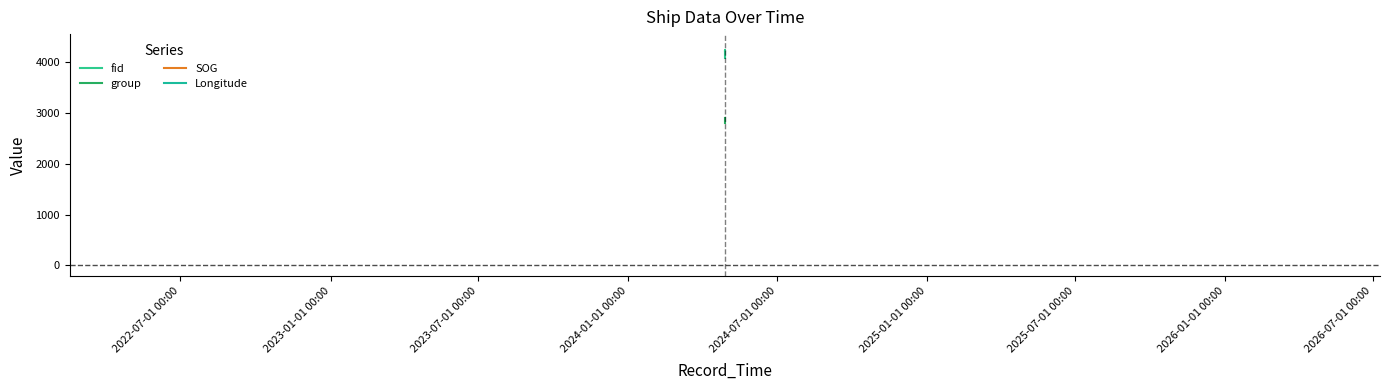

What is the sum of all SOG values?

1.8